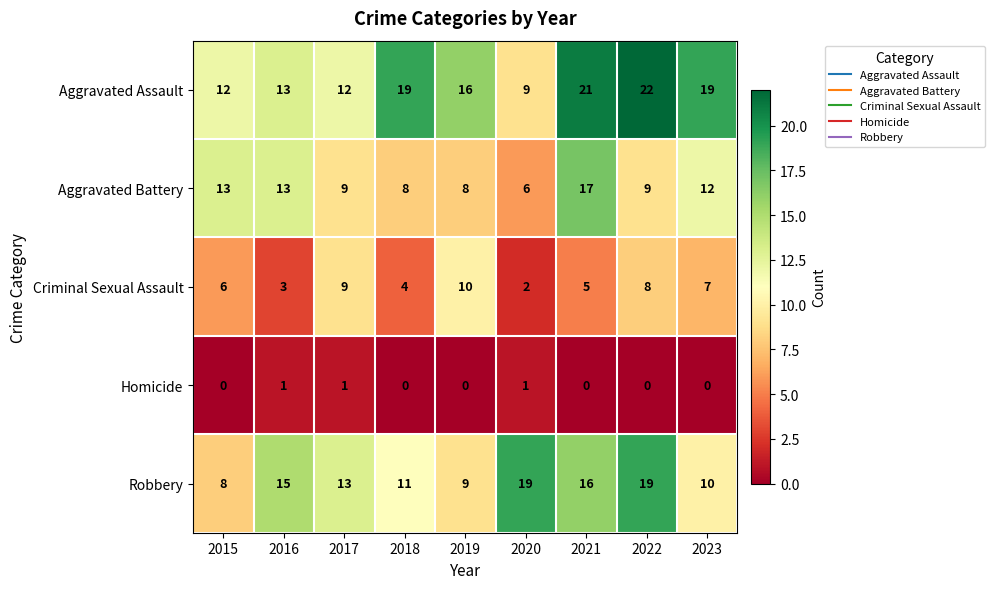

What is the average value of the Criminal Sexual Assault series?

6